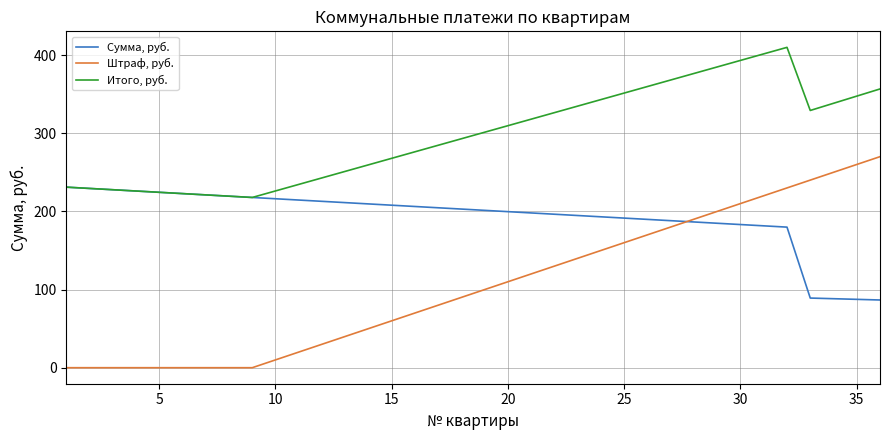

Which series has the largest range (max minus min)?

Штраф, руб.